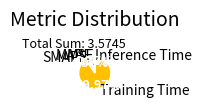

What is the largest slice in the pie chart?

Training Time